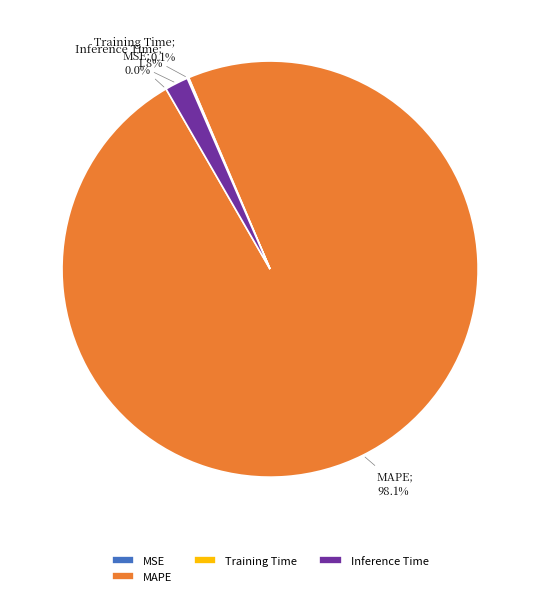

Which slice is the largest?

MAPE